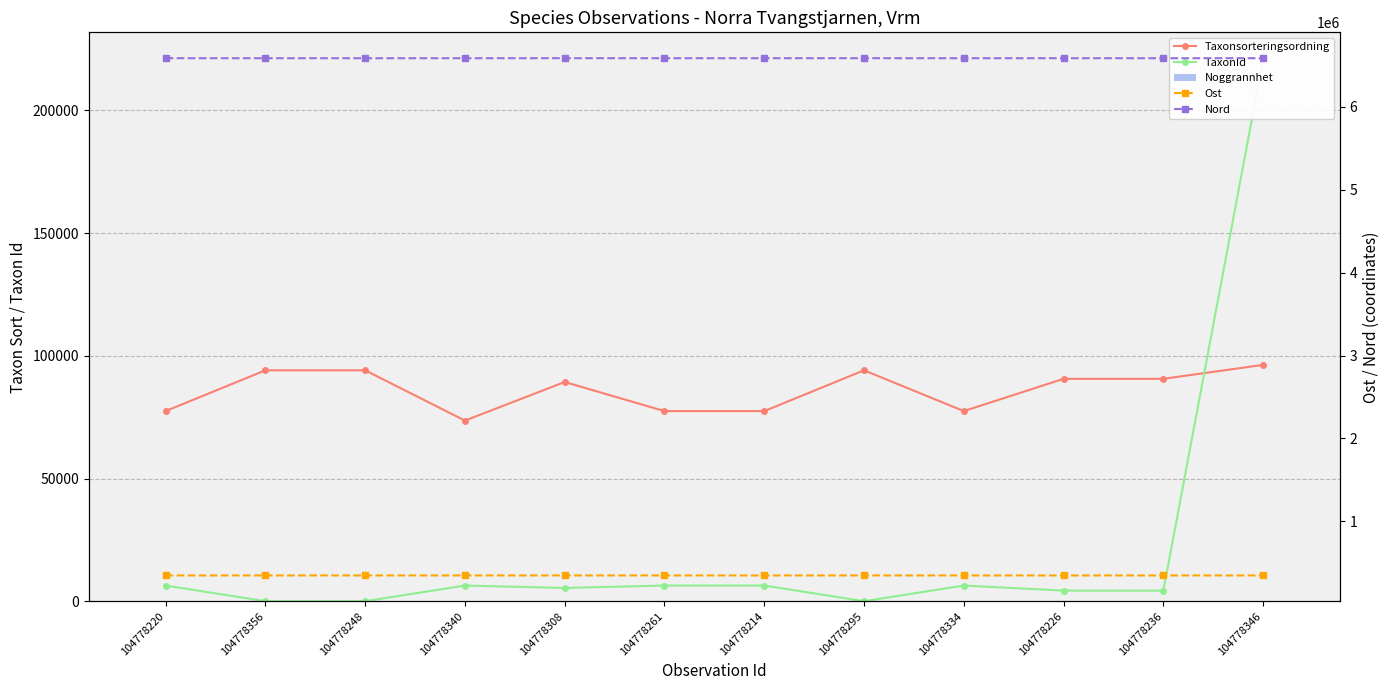

Is it true that Nord equals 2390723 at 104778334?

False